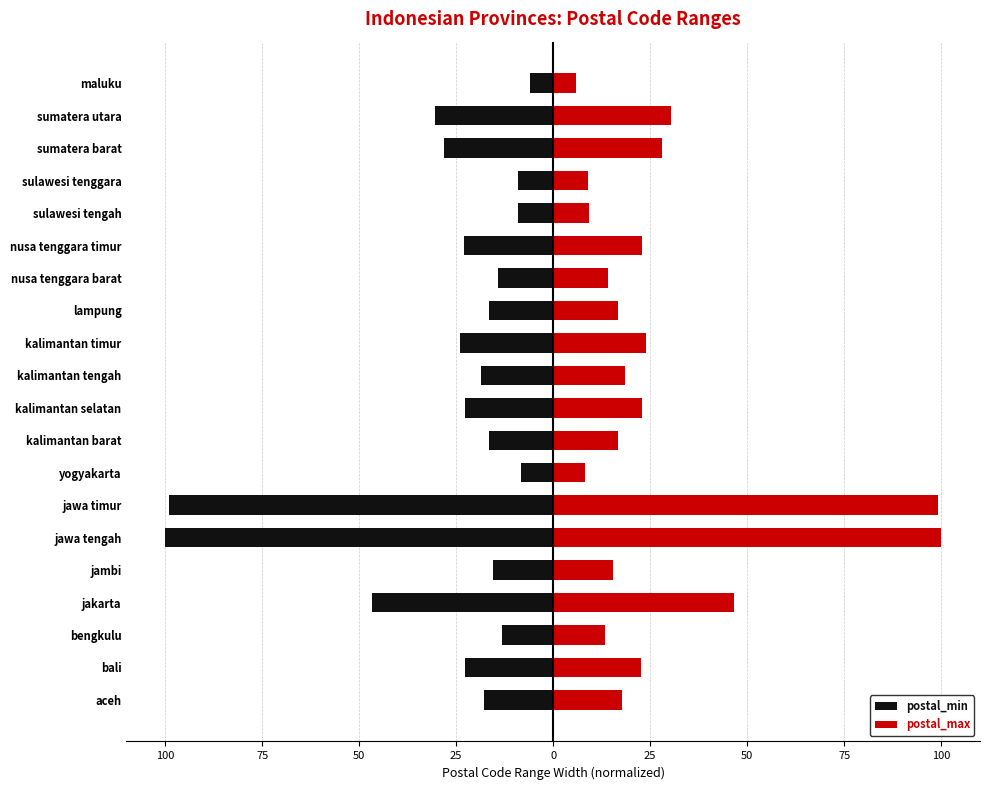

Are the bars horizontal?

Yes